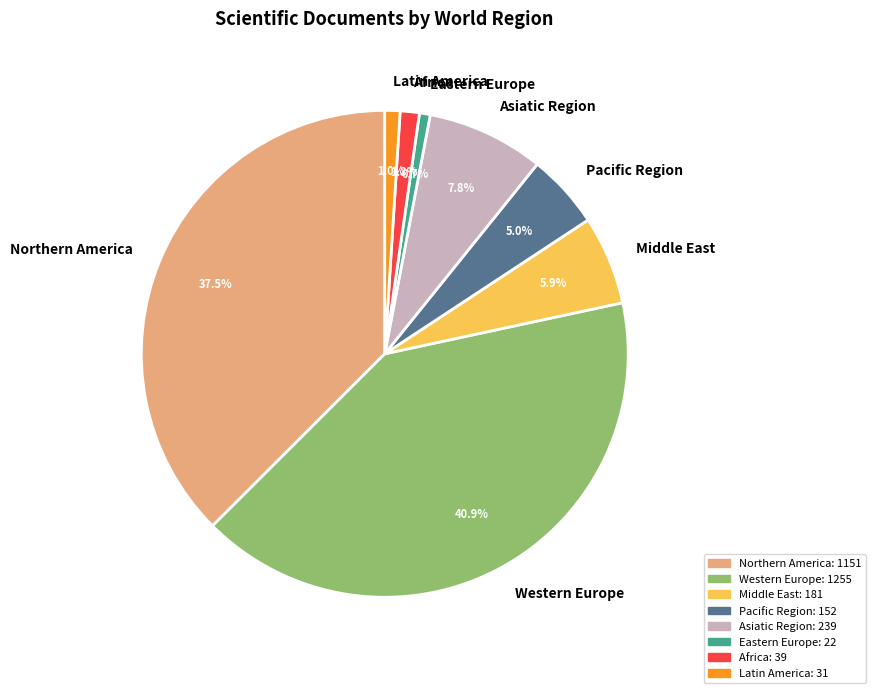

Is there a majority slice in this chart?

No